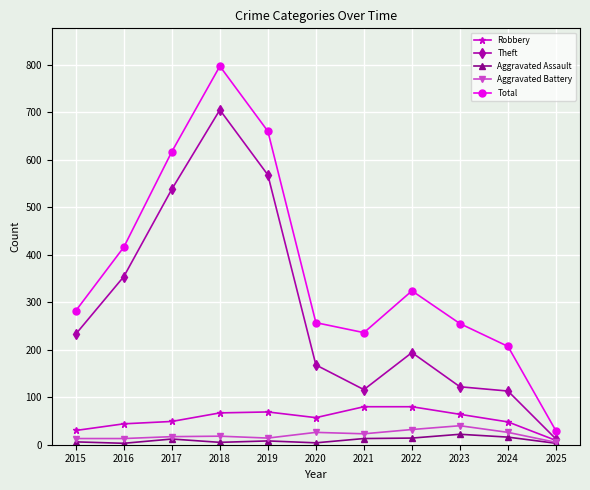

True or false: Aggravated Assault has a value of 8 at 2019.

True